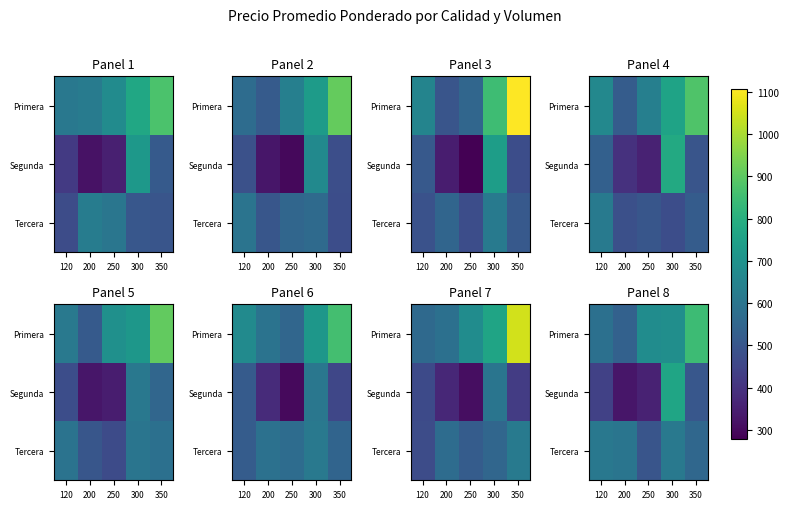

At which label does Segunda reach its peak?

300